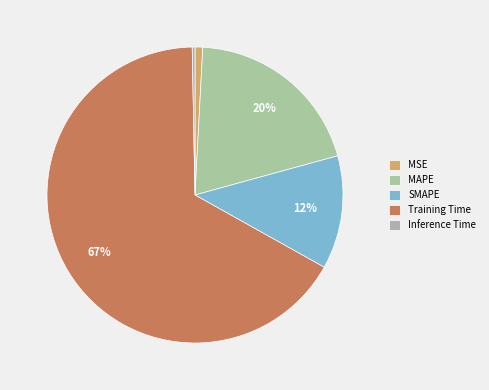

What is the change in value from MAPE to Inference Time?

-1.2